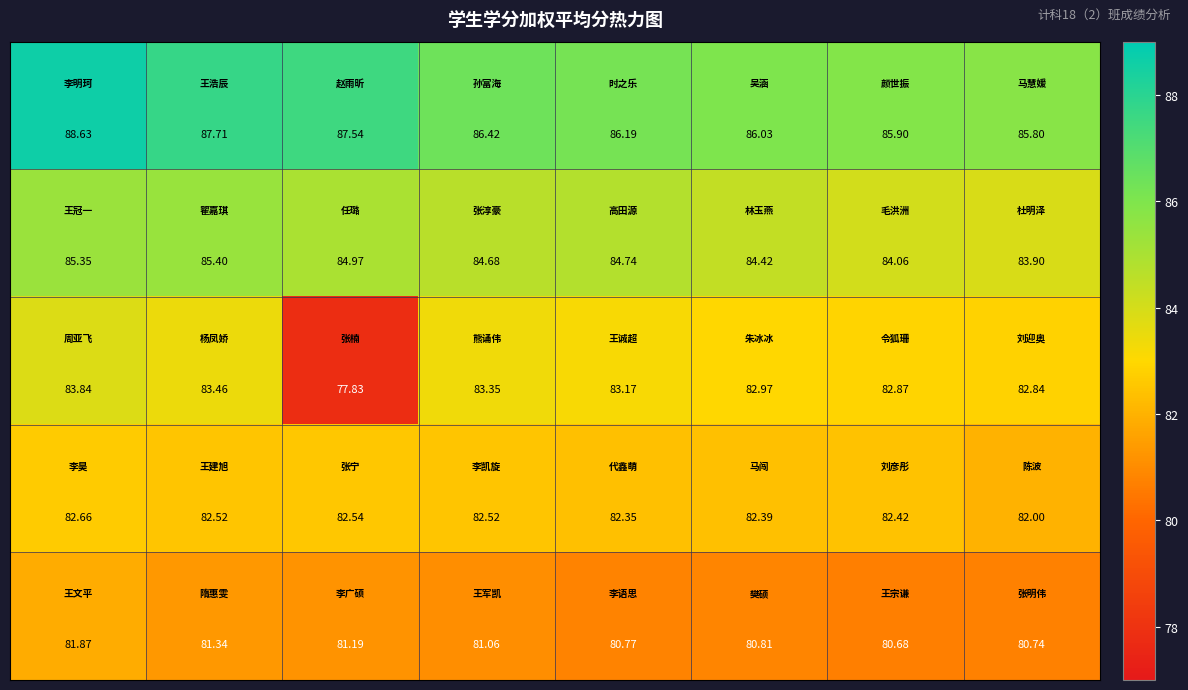

How many data points does each series have?

8